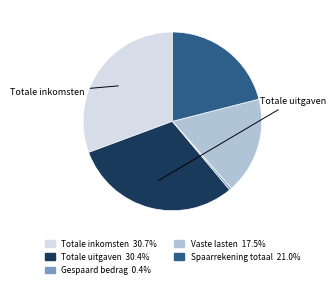

Which slice is the smallest?

Gespaard bedrag